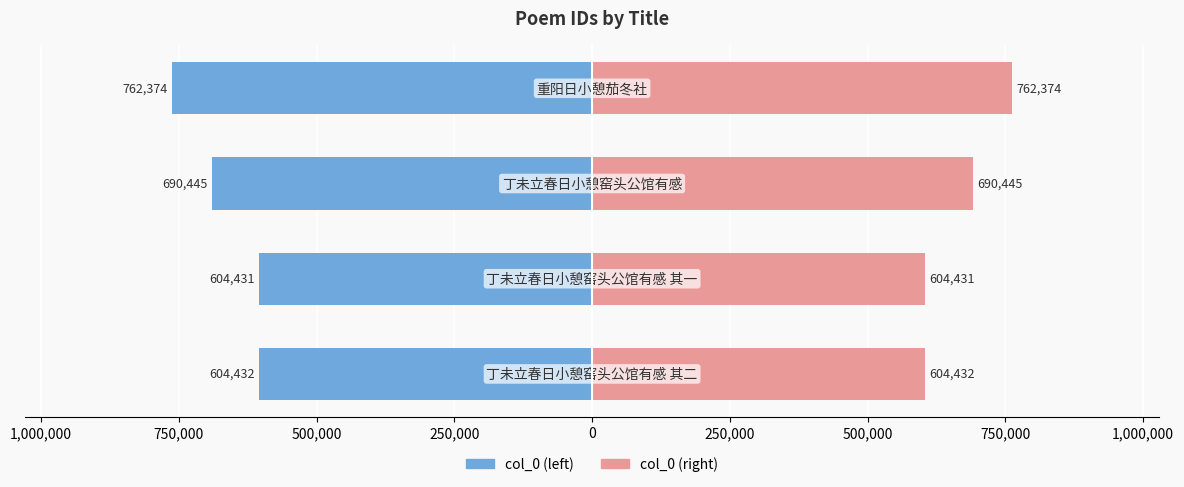

Does the chart contain stacked bars?

No